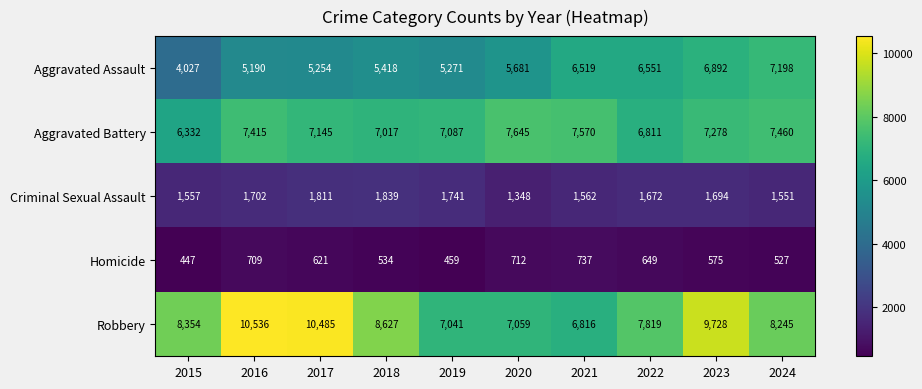

Which series has the largest range (max minus min)?

Robbery